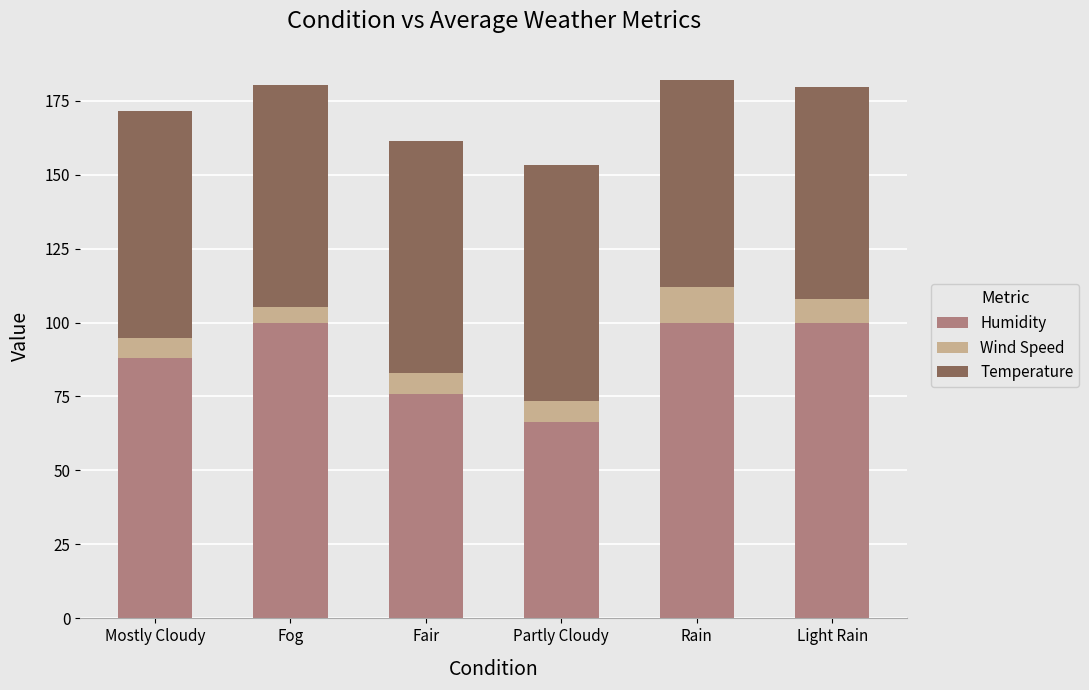

What is the sum of the Humidity values at Rain and Fog?

200.0